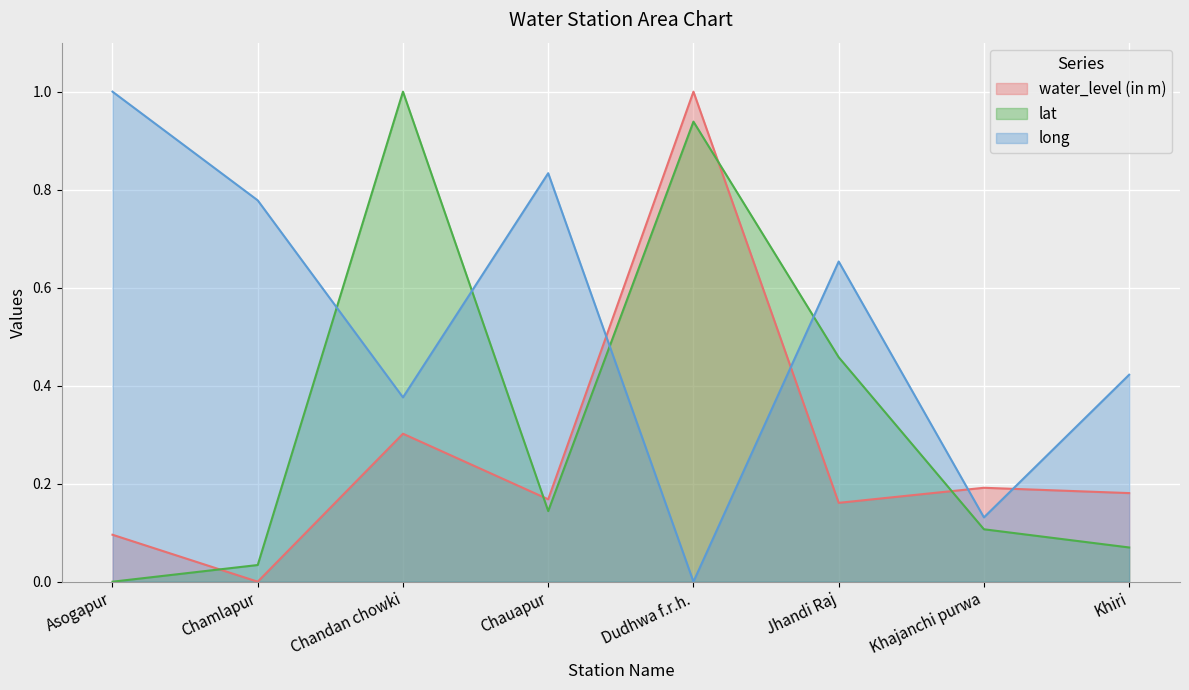

True or false: lat has more than 2 interior local peaks.

False